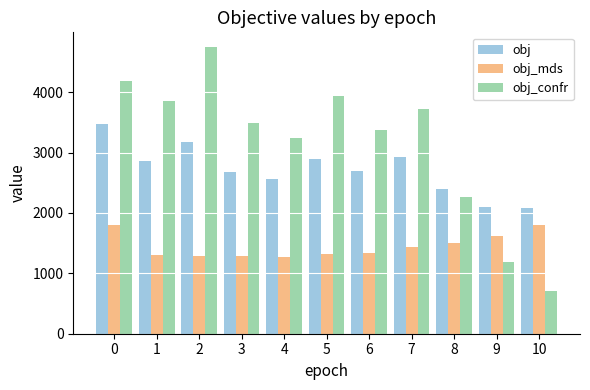

What is the difference between the second highest and second lowest values in the obj_confr series?

2986.1